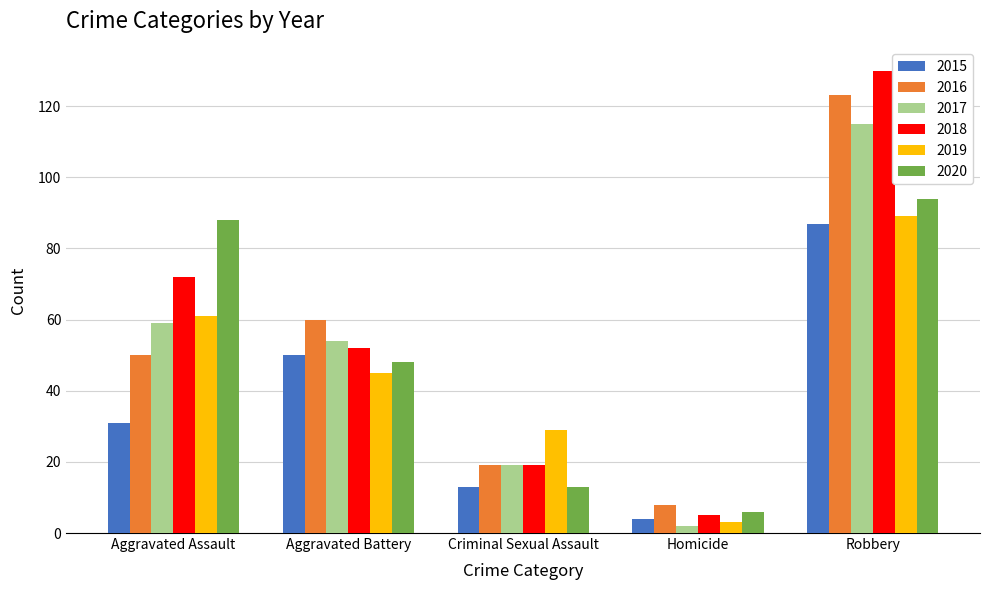

How many bars are there in total?

30